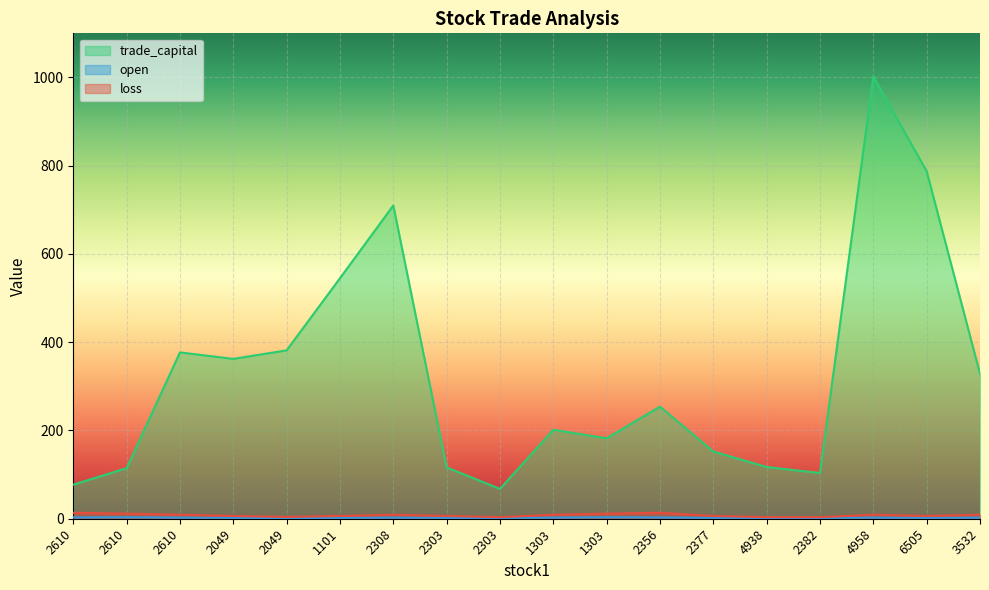

What is the difference between the highest and lowest values at 2308?

707.3